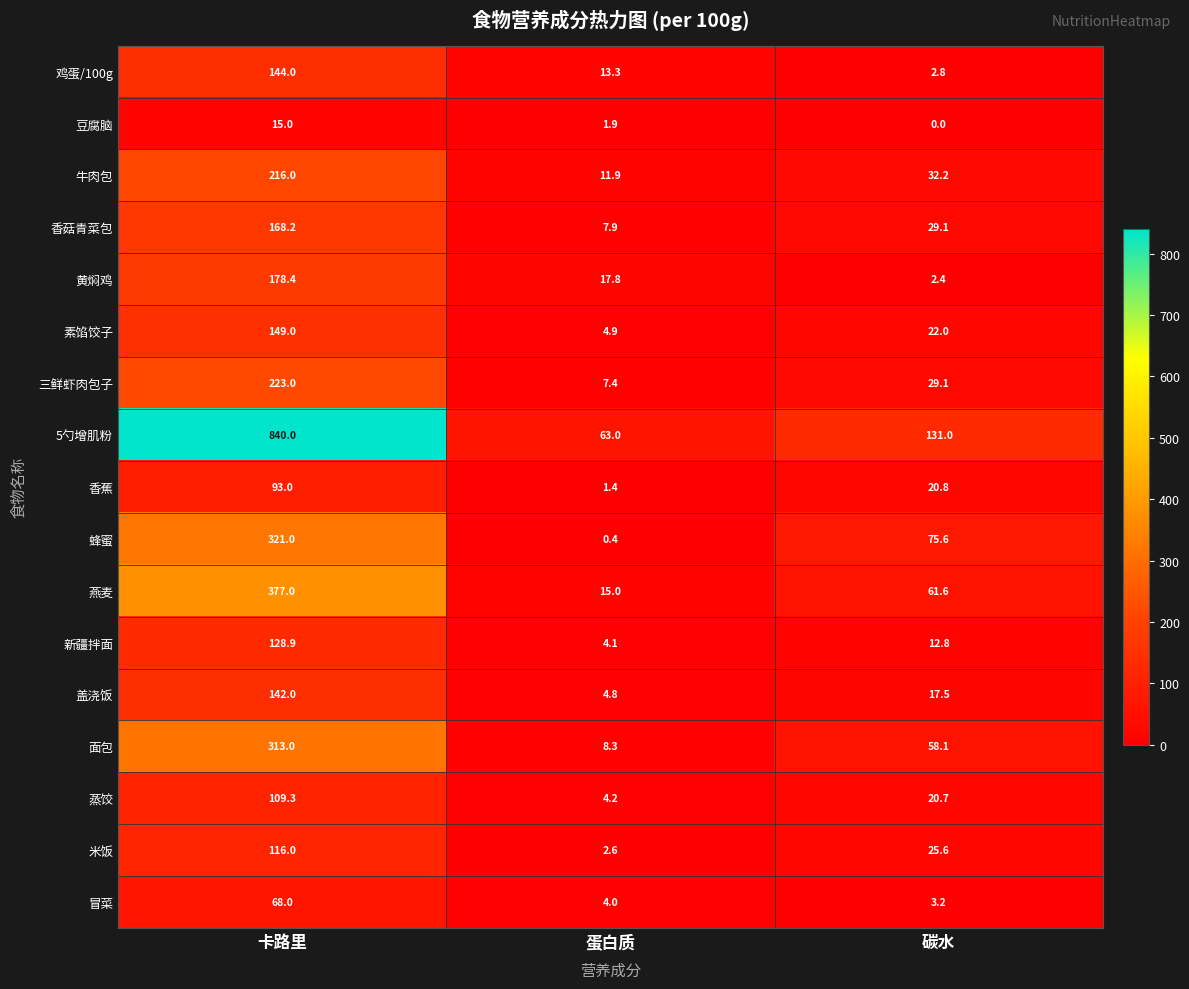

Where does the 鸡蛋/100g series first go above 13?

卡路里